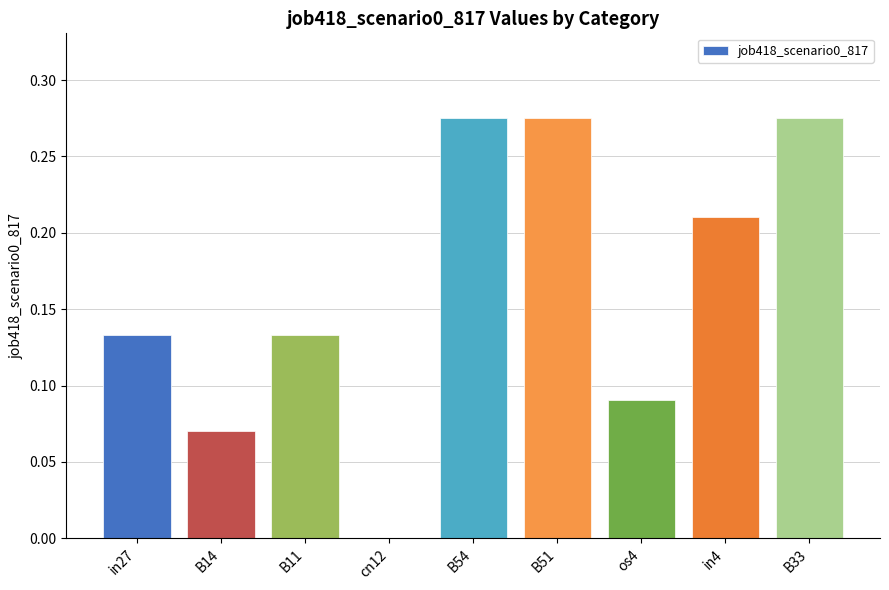

The value at in4 is 0.1. True or false?

False